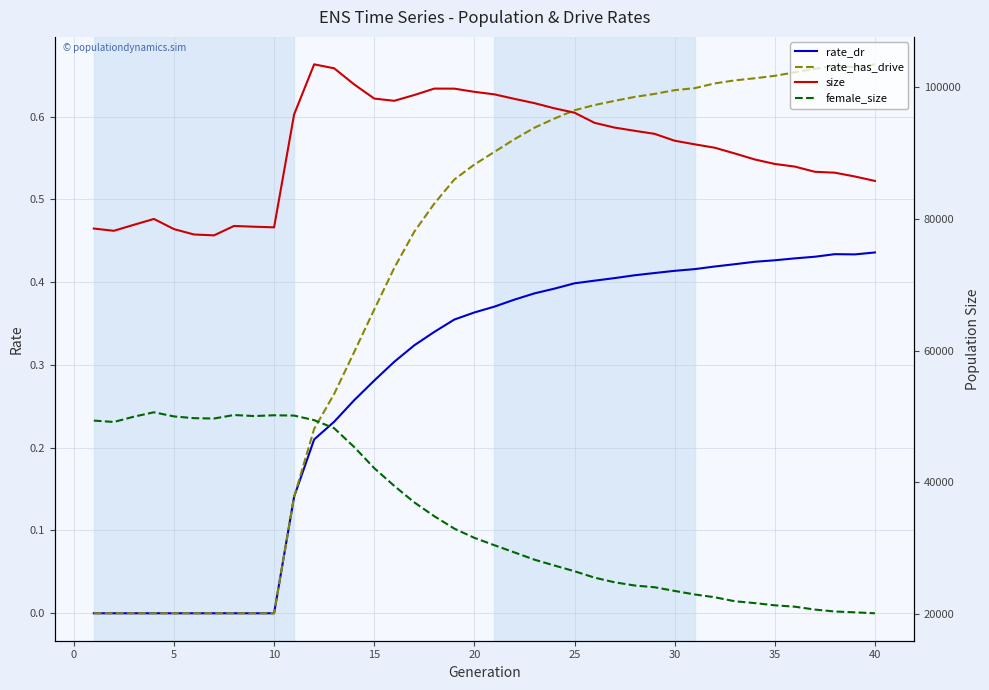

True or false: rate_has_drive has a value of 0.2 at 5.

False